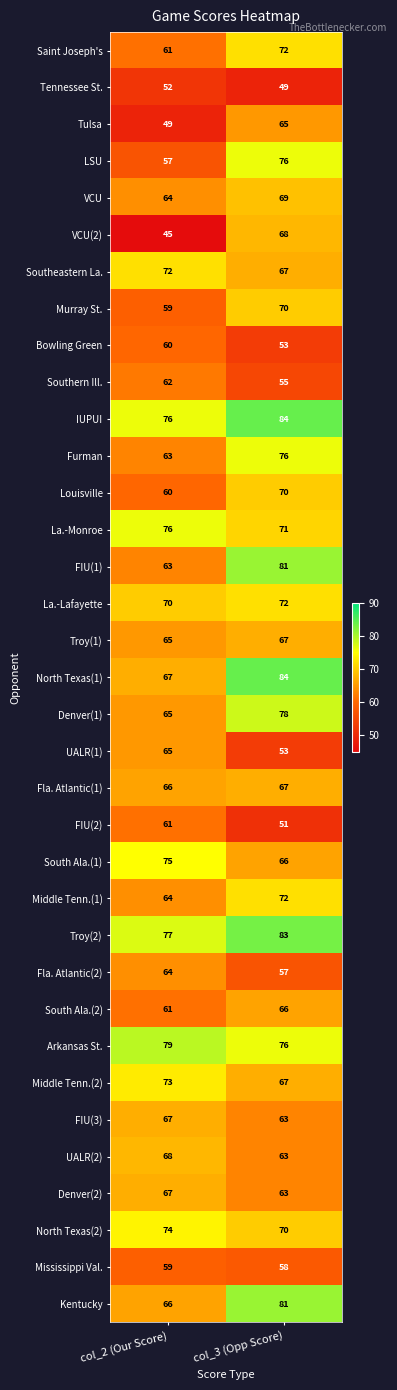

Rank the categories by North Texas(2) value from lowest to highest.

col_3 (Opp Score), col_2 (Our Score)